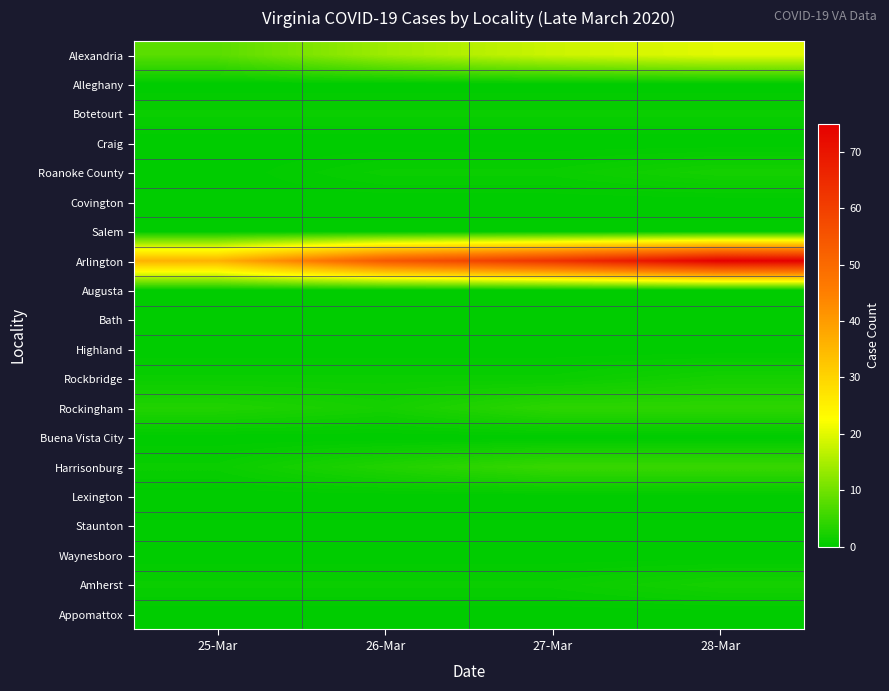

Rank the series at 27-Mar from lowest to highest value.

Alleghany, Craig, Covington, Salem, Augusta, Bath, Highland, Buena Vista City, Lexington, Staunton, Waynesboro, Appomattox, Botetourt, Roanoke County, Rockbridge, Amherst, Rockingham, Harrisonburg, Alexandria, Arlington